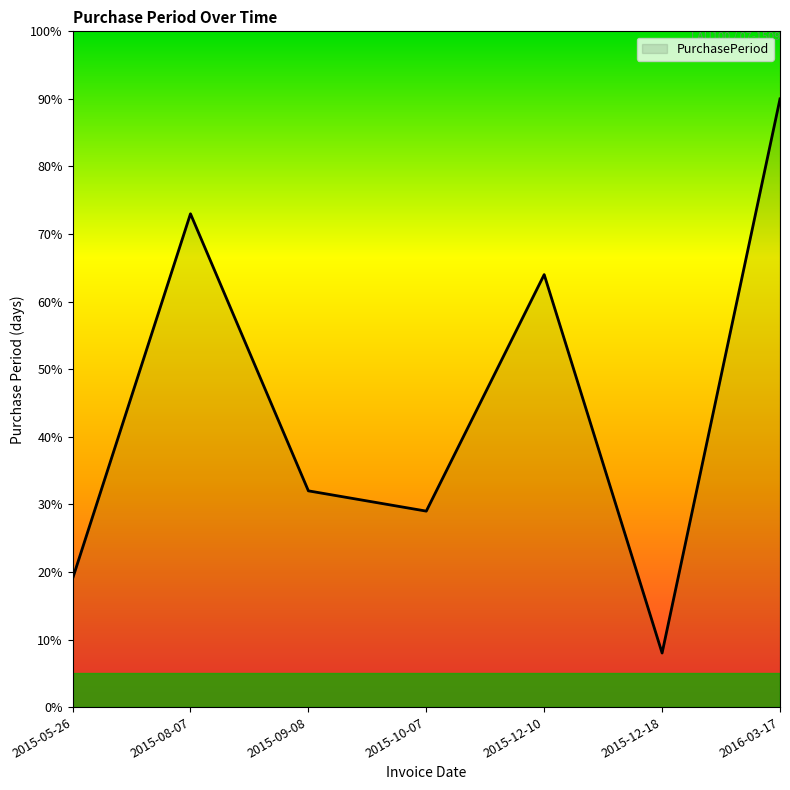

Rank the categories by value from highest to lowest.

2016-03-17, 2015-08-07, 2015-12-10, 2015-09-08, 2015-10-07, 2015-05-26, 2015-12-18